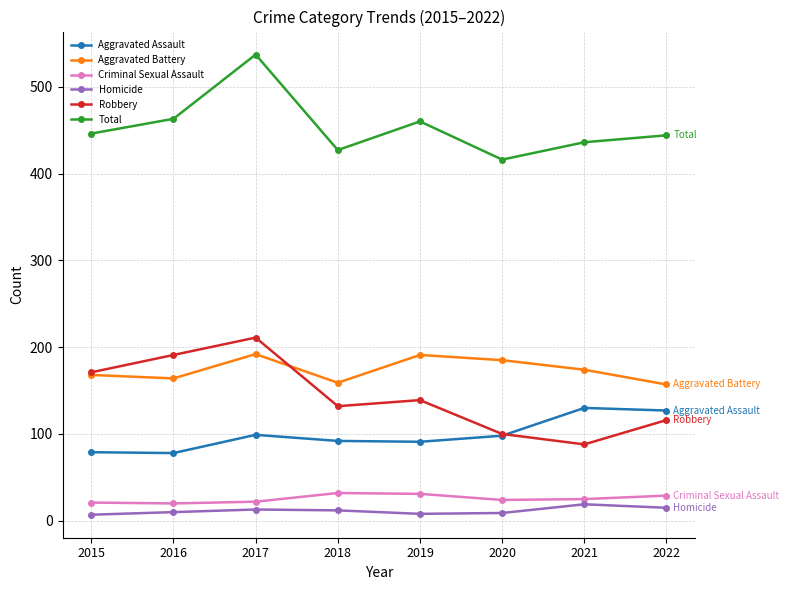

True or false: Aggravated Battery and Total cross at least once.

False